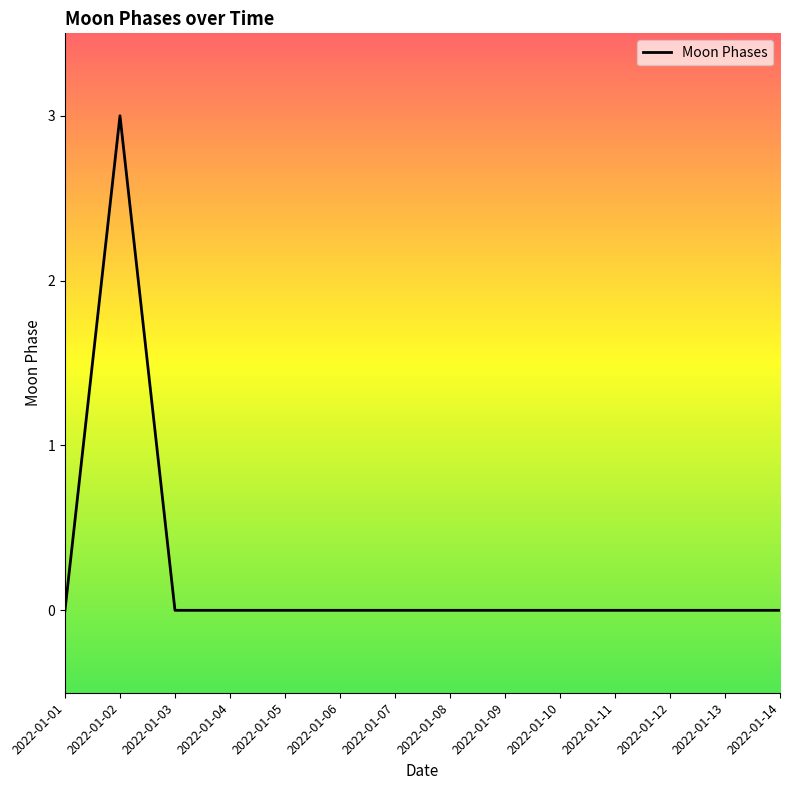

Which label corresponds to the largest value in the chart?

2022-01-02